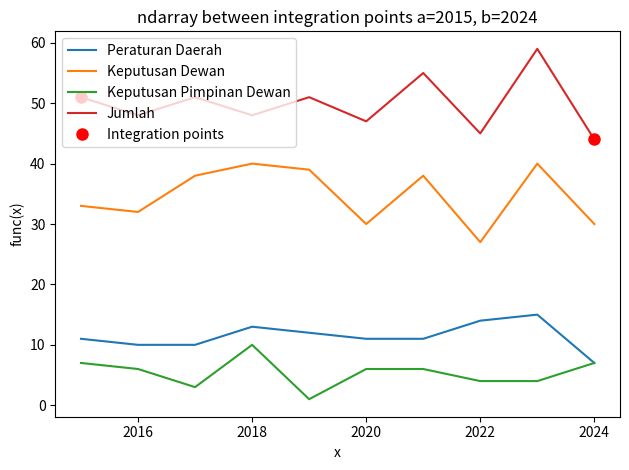

At how many categories does at least one series exceed 18?

10